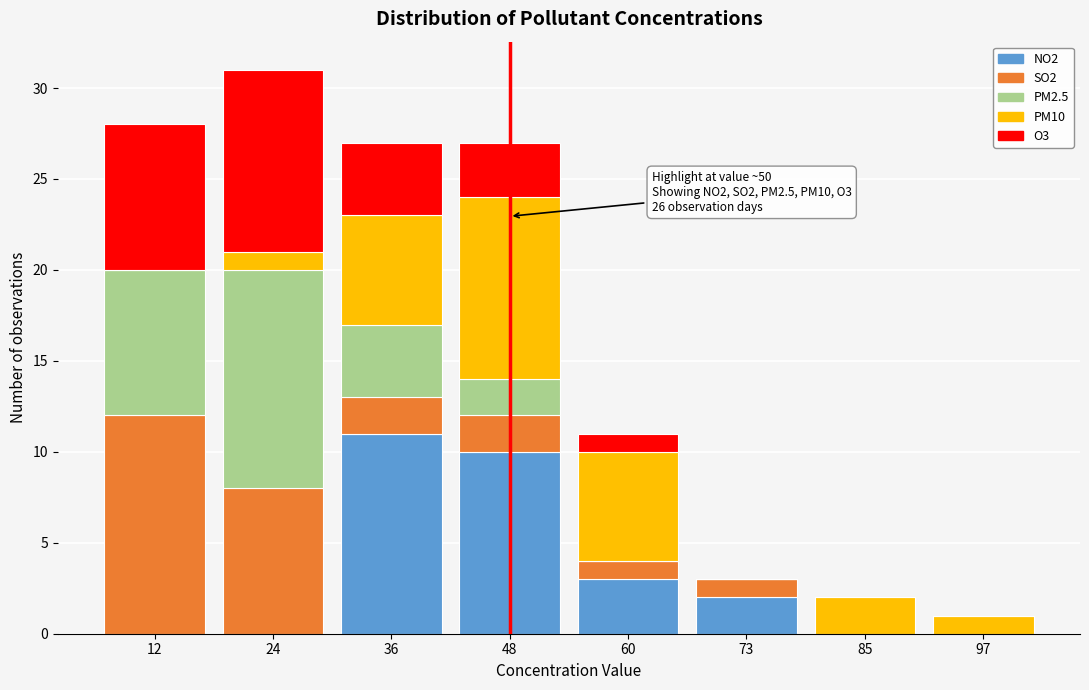

The value of NO2 at 85 is 0. True or false?

True